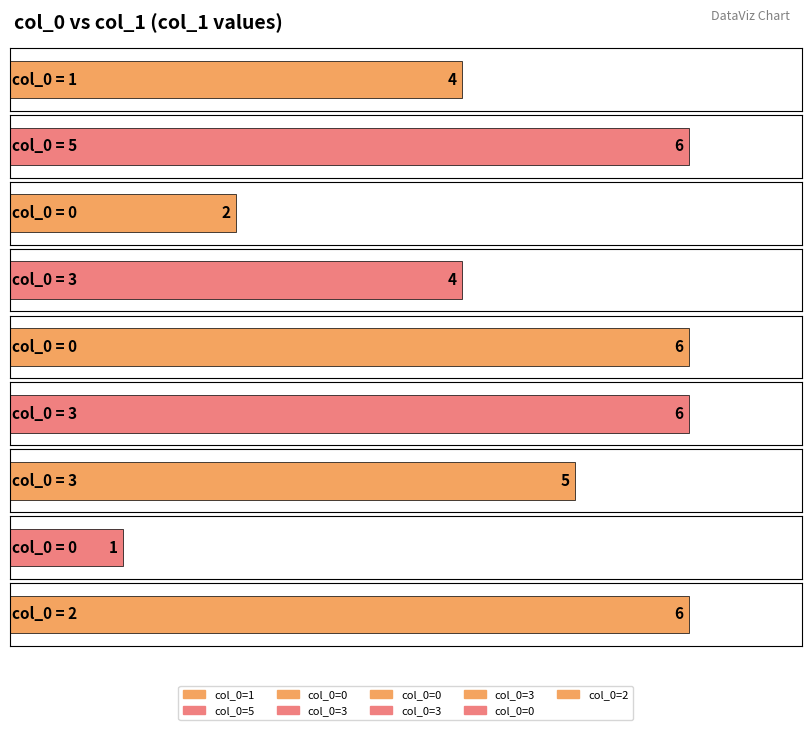

List the labels in order of value, largest first.

5, 0, 3, 2, 3, 1, 3, 0, 0